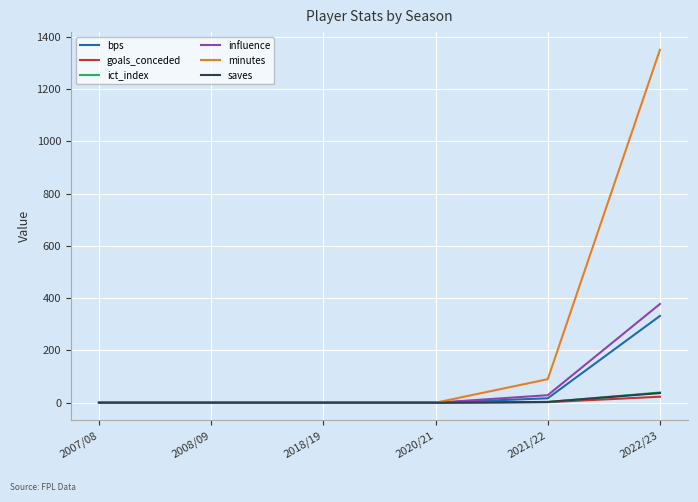

At which category is the sum across all series the highest?

2022/23